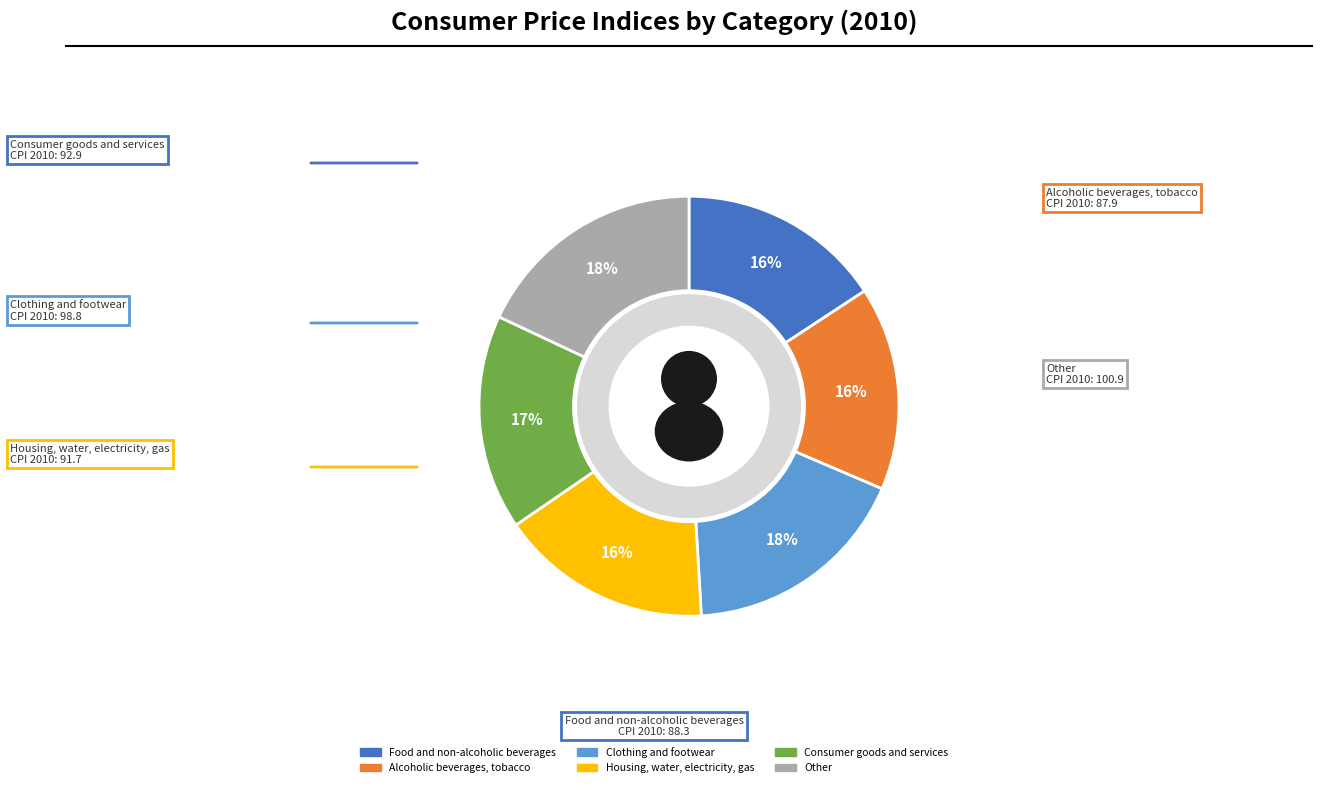

What is the change in value from Alcoholic beverages, tobacco to Other?

+13.0